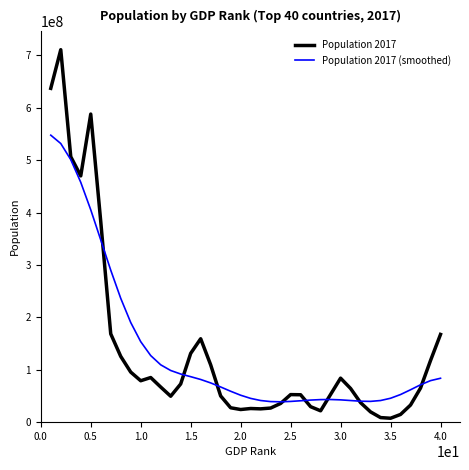

How many series are shown in this chart?

2